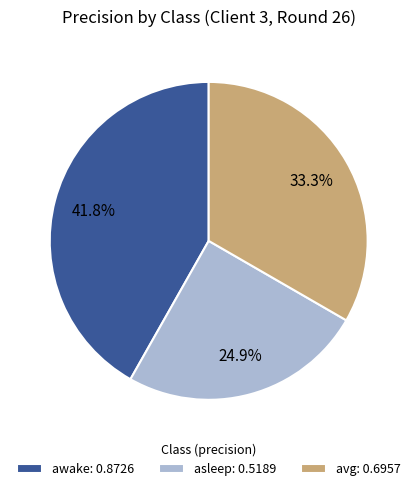

Rank the categories by value from highest to lowest.

awake, avg, asleep